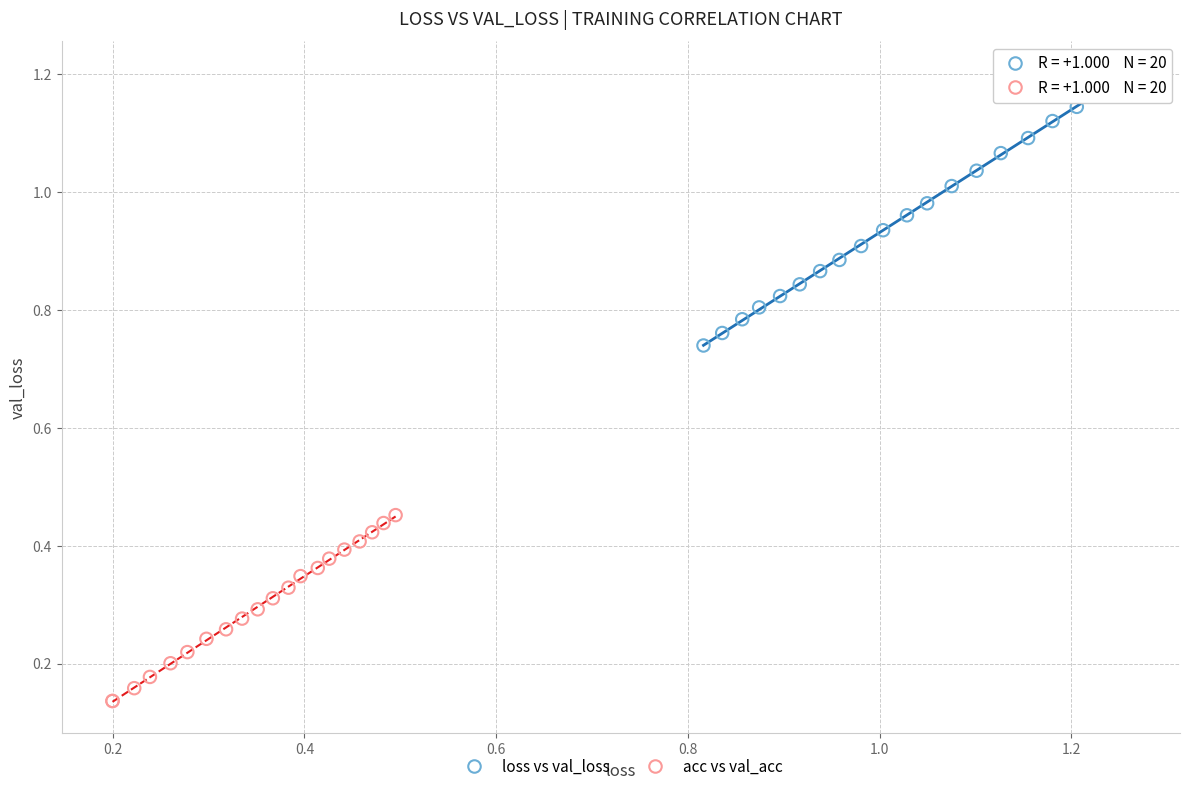

Which series contains the highest Y value?

loss vs val_loss